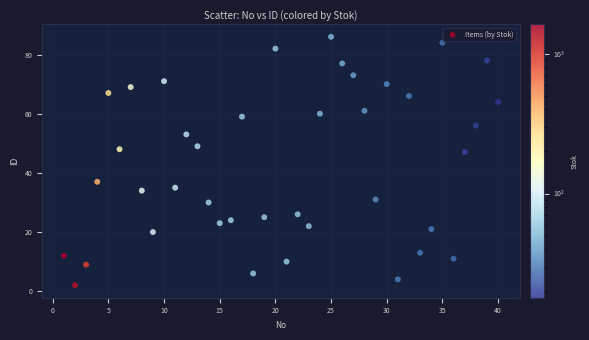

What Y value in the scatter plot is closest to 44?

47